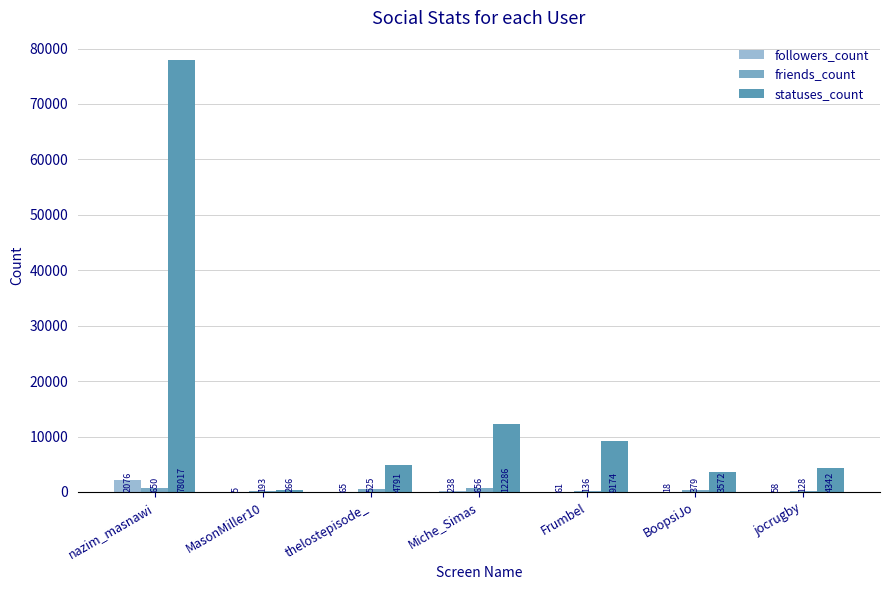

At which label does followers_count first exceed 61?

nazim_masnawi